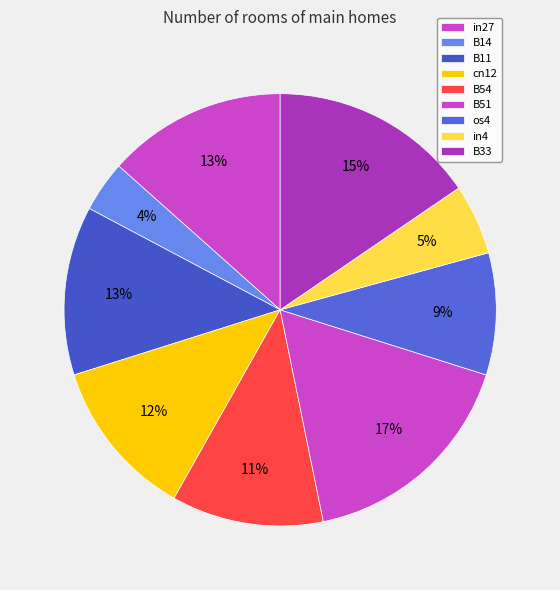

What percentage is the B11 slice, to the nearest percent?

13%